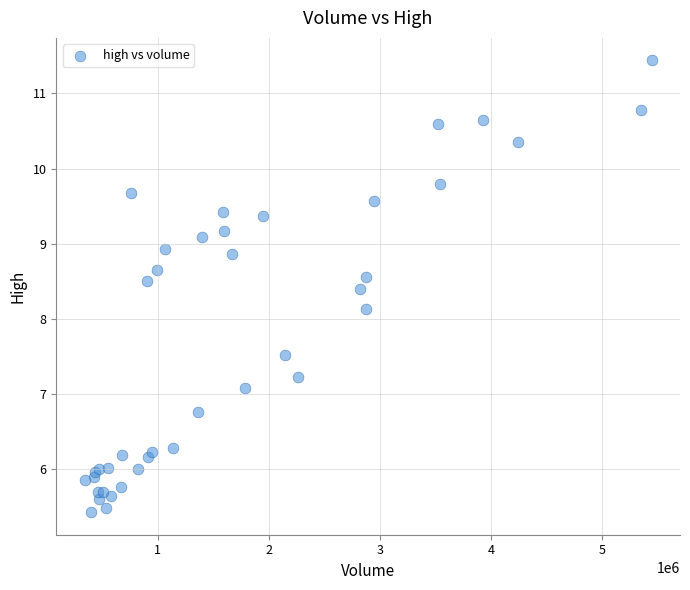

What Y value in the scatter plot is closest to 8?

8.1